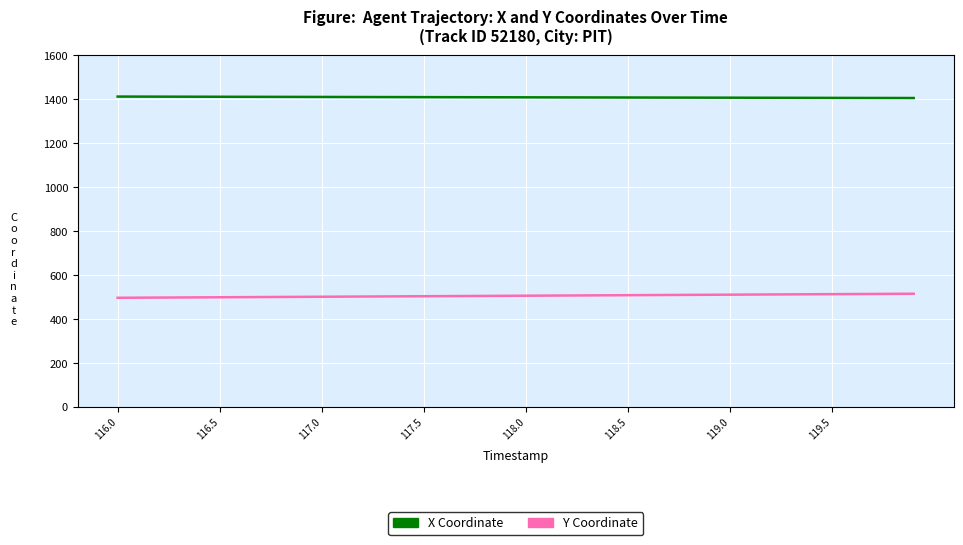

True or false: Y Coordinate and X Coordinate cross at least once.

False